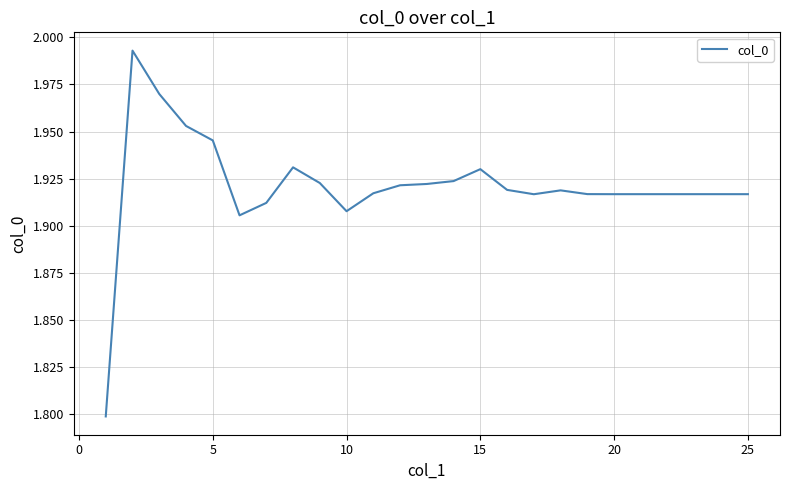

What is the smallest value displayed?

1.8